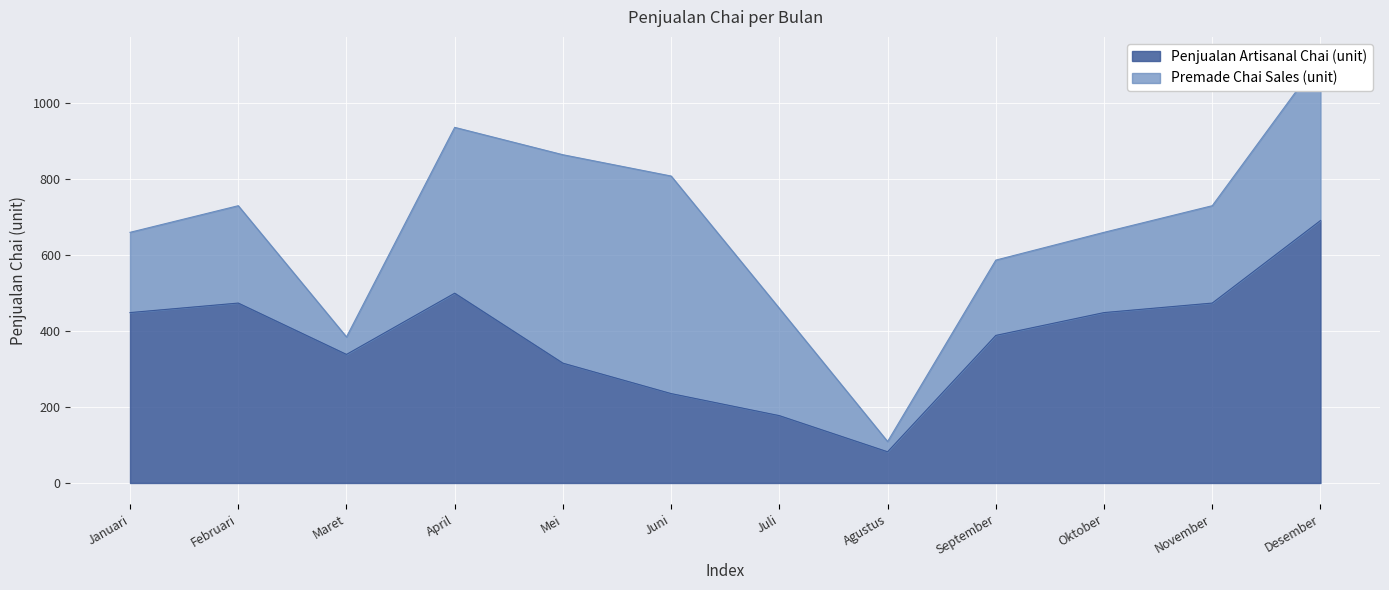

At which category does the chart reach its minimum across all series?

Agustus